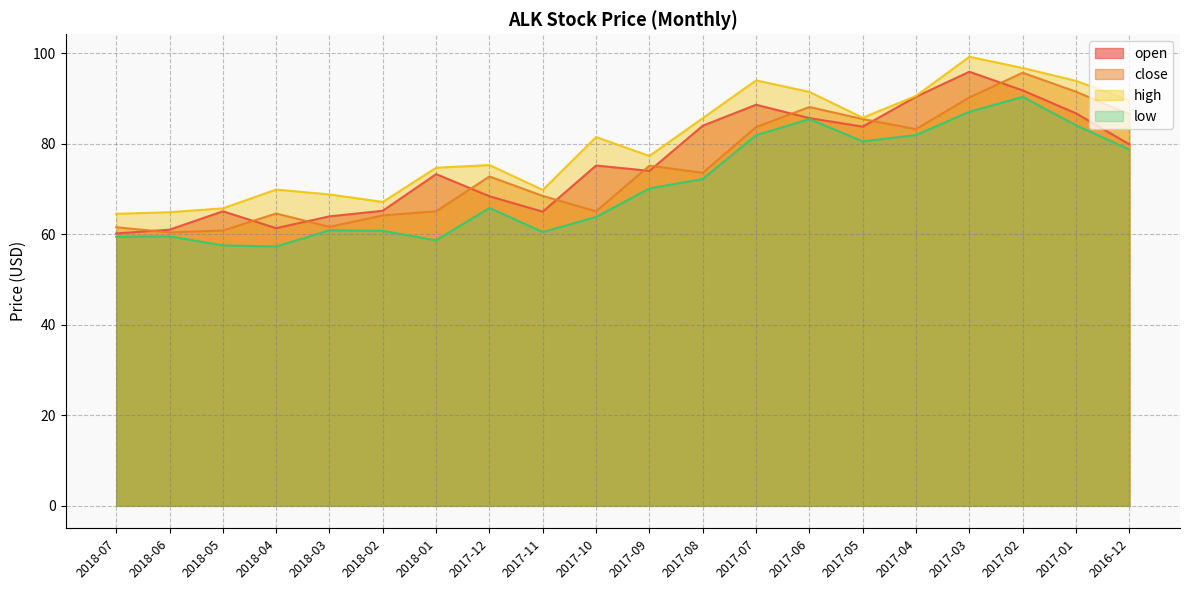

At how many categories does at least one series exceed 75?

12